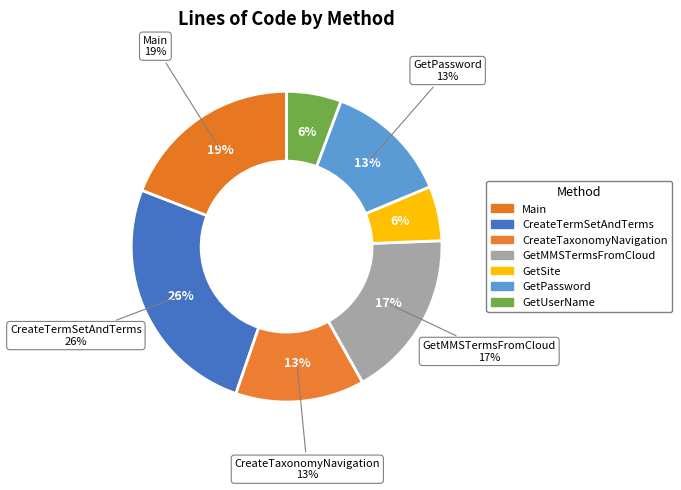

How many slices are in this pie chart?

7